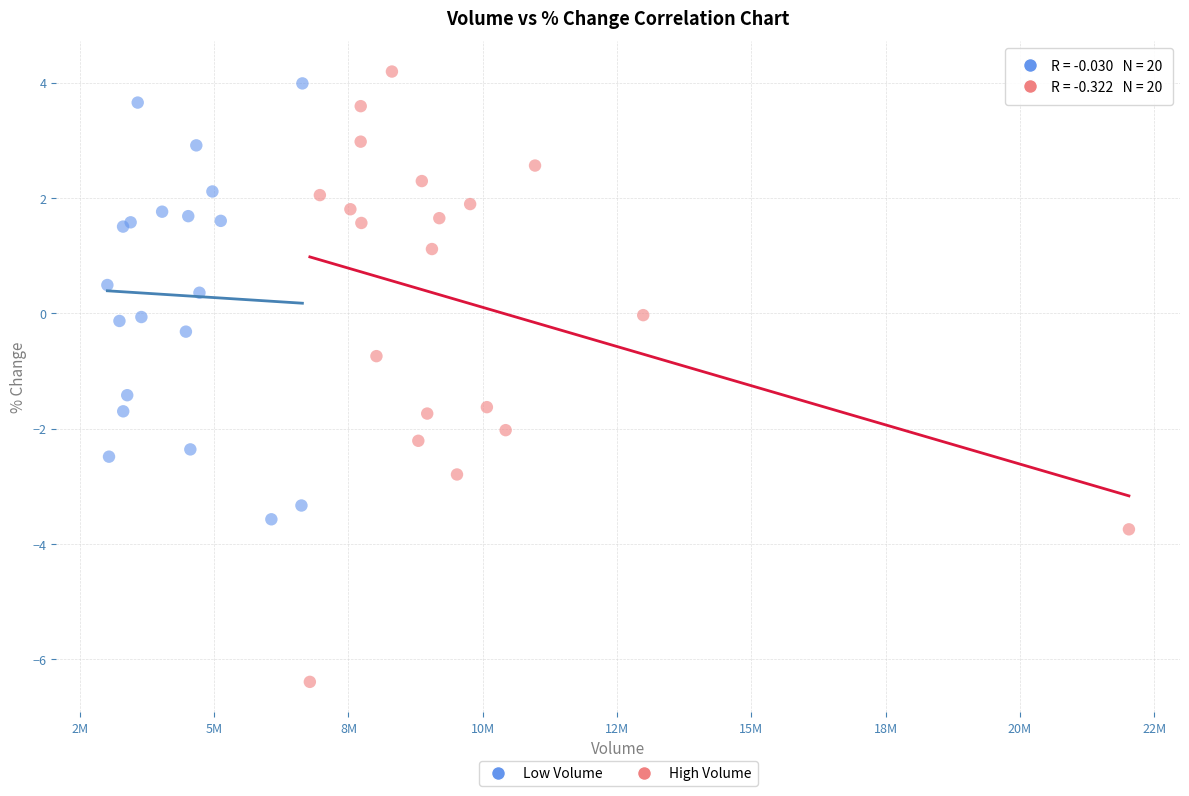

Which series has the largest Y range (max minus min)?

High Volume